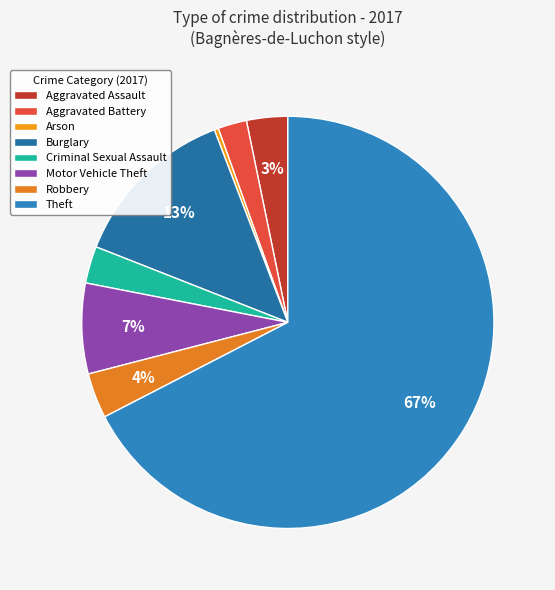

To the nearest percent, what is the difference between the Arson and Motor Vehicle Theft slice percentages?

7%